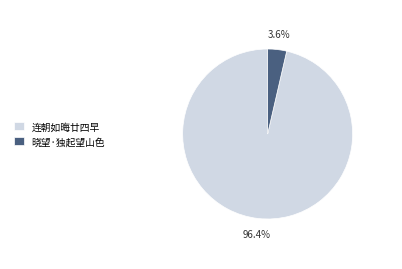

What percentage do 晓望·独起望山色 and 连朝如晦廿四早 together represent?

100.0%